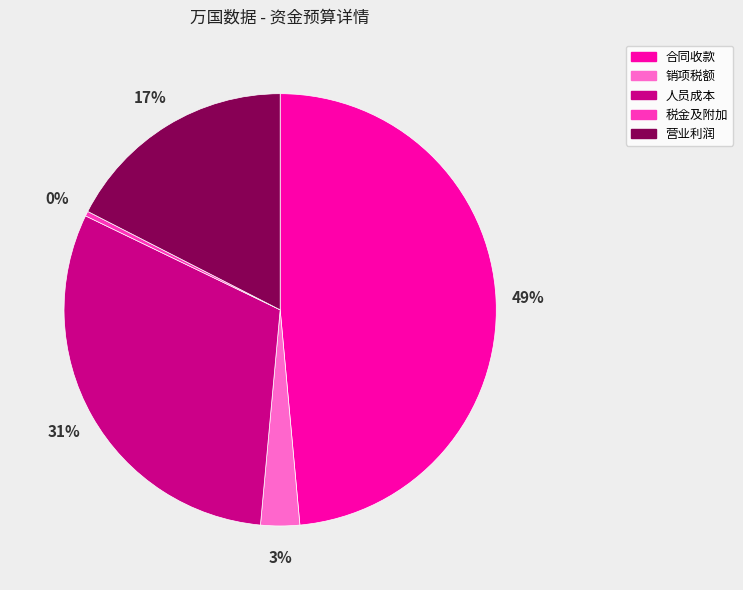

Rank the categories by value from lowest to highest.

税金及附加, 销项税额, 营业利润, 人员成本, 合同收款